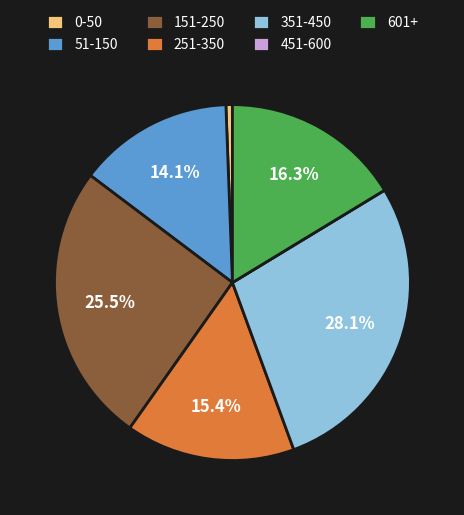

How much of the chart is everything except 351-450?

71.9%